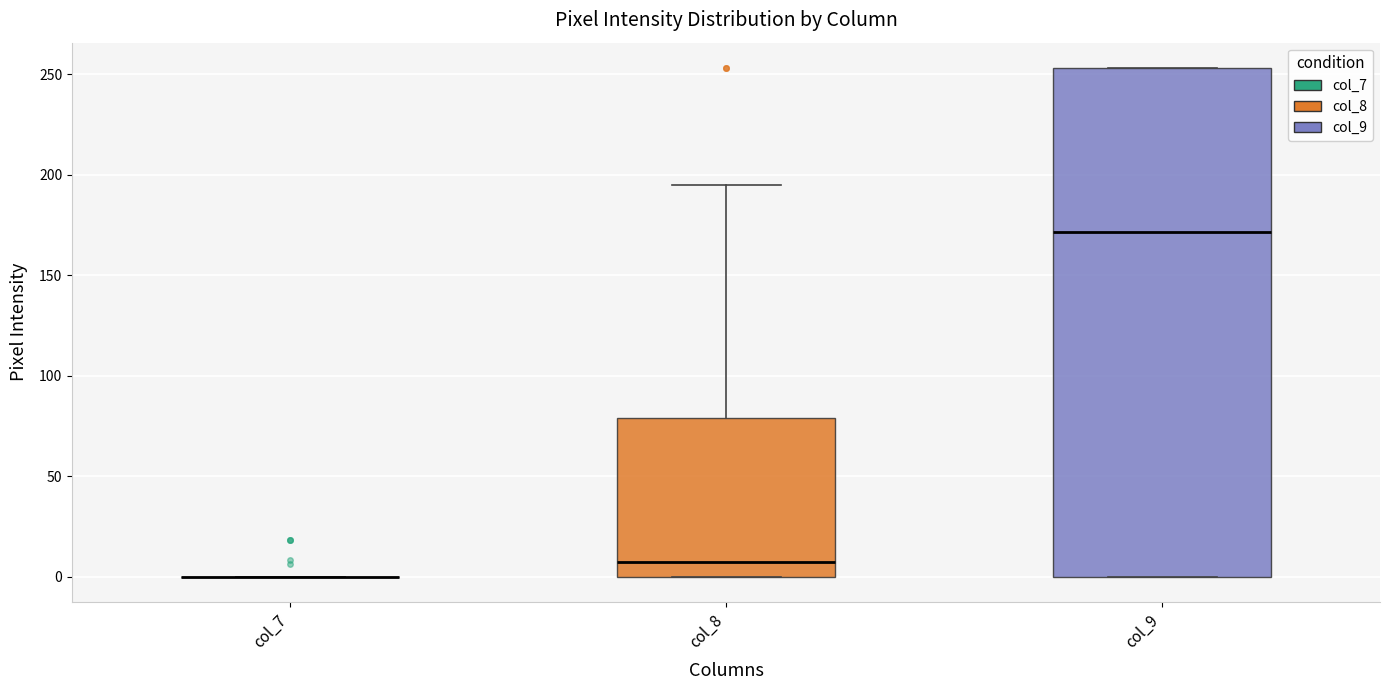

Reading left to right, read every box against the y-axis: the position of its median line, the range the box covers, and the ends of its whiskers. The values are not printed on the chart, so give them approximately, as read against the axis.

col_7: box collapsed to a line at 0, whiskers 0 to 0
col_8: median 5, box 0 to 80, whiskers 0 to 195
col_9: median 170, box 0 to 255, whiskers 0 to 255